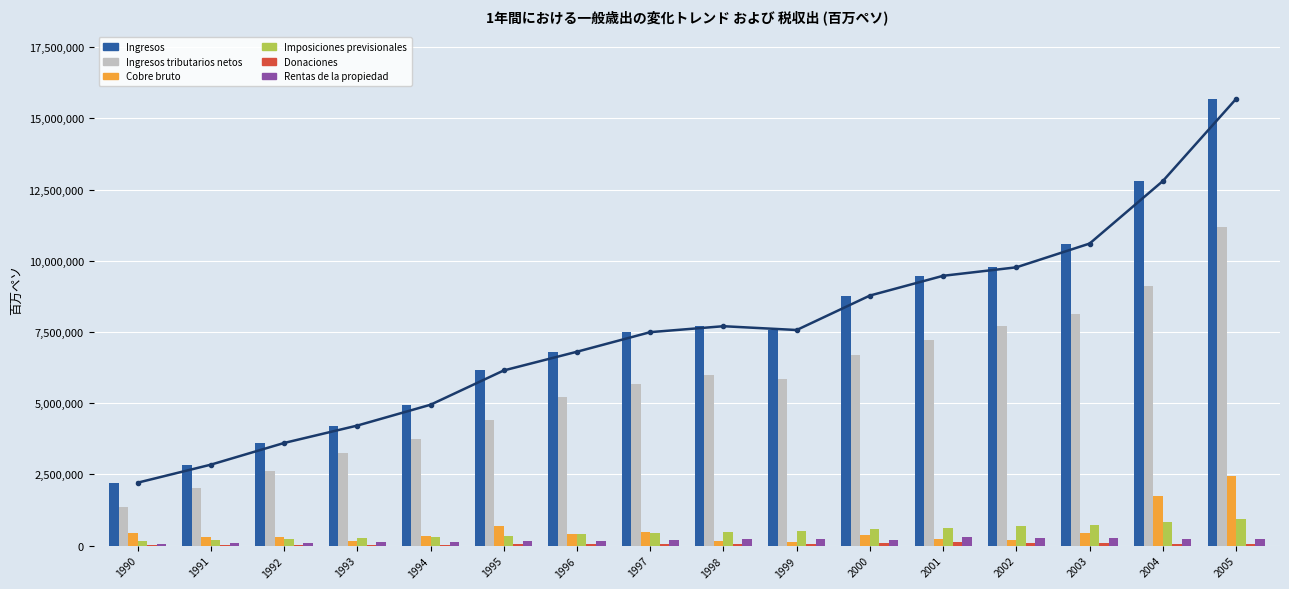

What is the value of the Cobre bruto bar at the 7th from the left?

402227